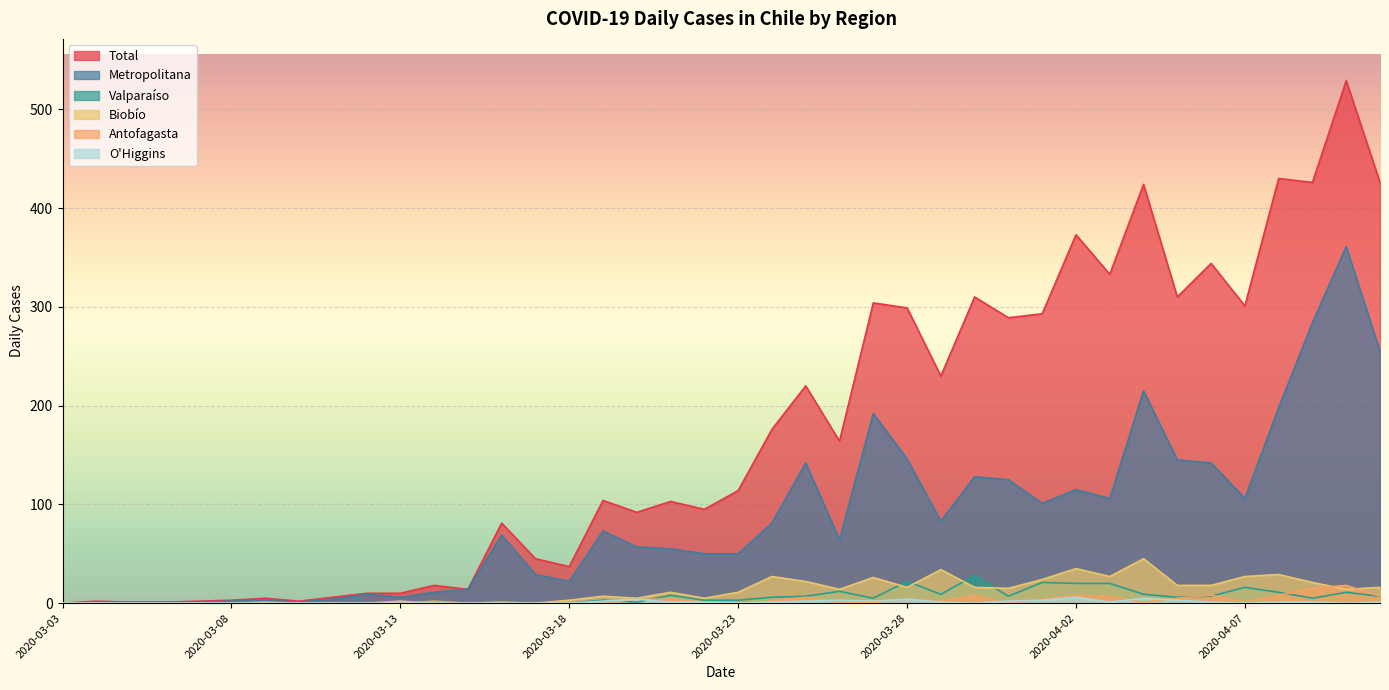

True or false: Metropolitana and Biobío intersect in this chart.

False